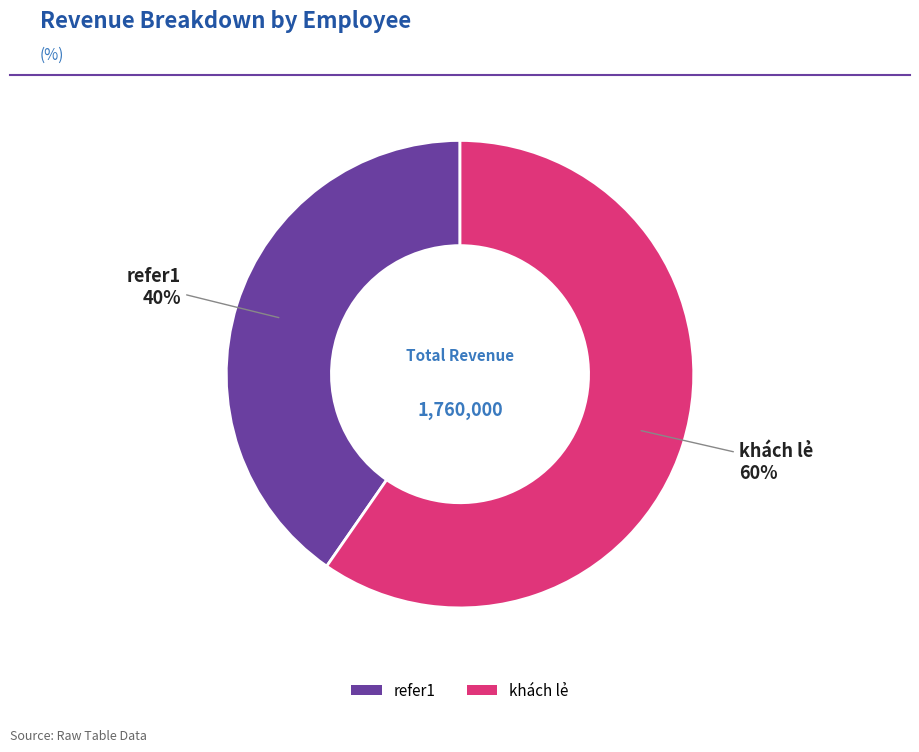

To the nearest percent, what portion does refer1 represent?

40%